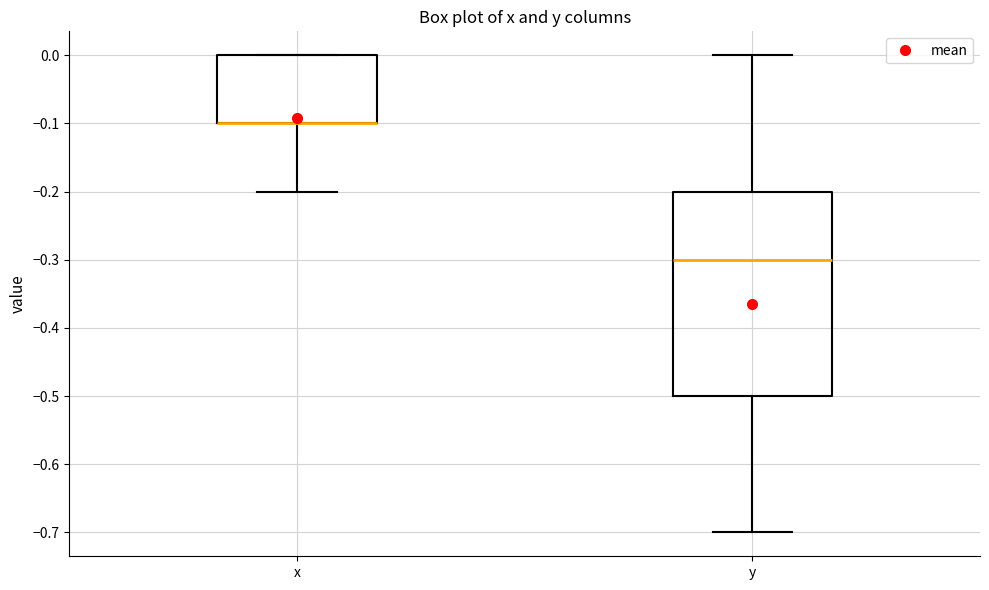

Reading left to right, transcribe this box plot: for each box, give where its median line is, the range the box spans, and where its two whiskers end, as read against the y-axis. The values are not printed on the chart, so give them approximately, as read against the axis.

x: median -0.1 (drawn on the box's lower edge), box -0.1 to 0.0, whiskers -0.2 to 0.0
y: median -0.3, box -0.5 to -0.2, whiskers -0.7 to 0.0